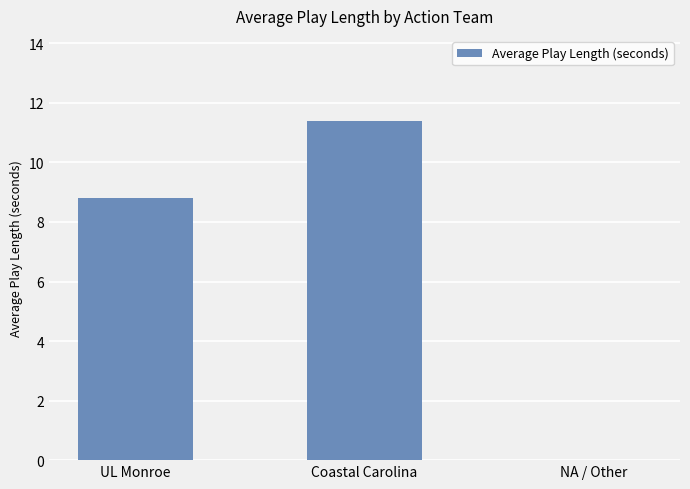

What is the difference between the values at UL Monroe and Coastal Carolina?

2.6